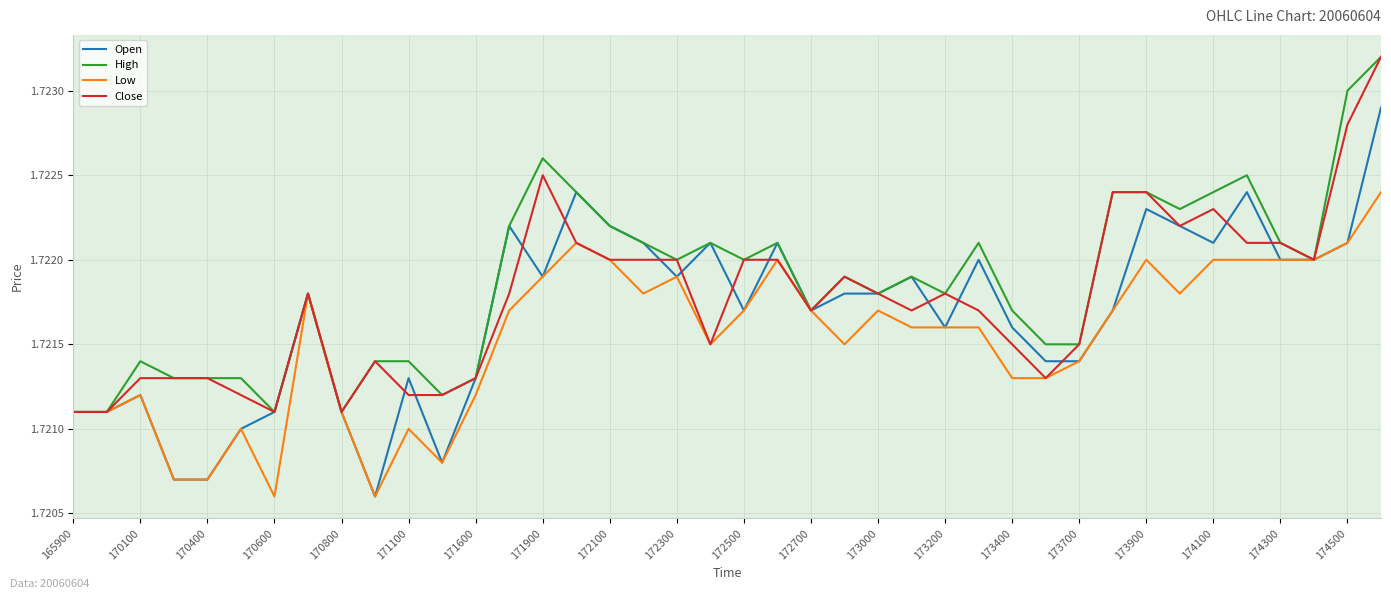

List the series in order of their overall mean, lowest first.

Low, Open, Close, High